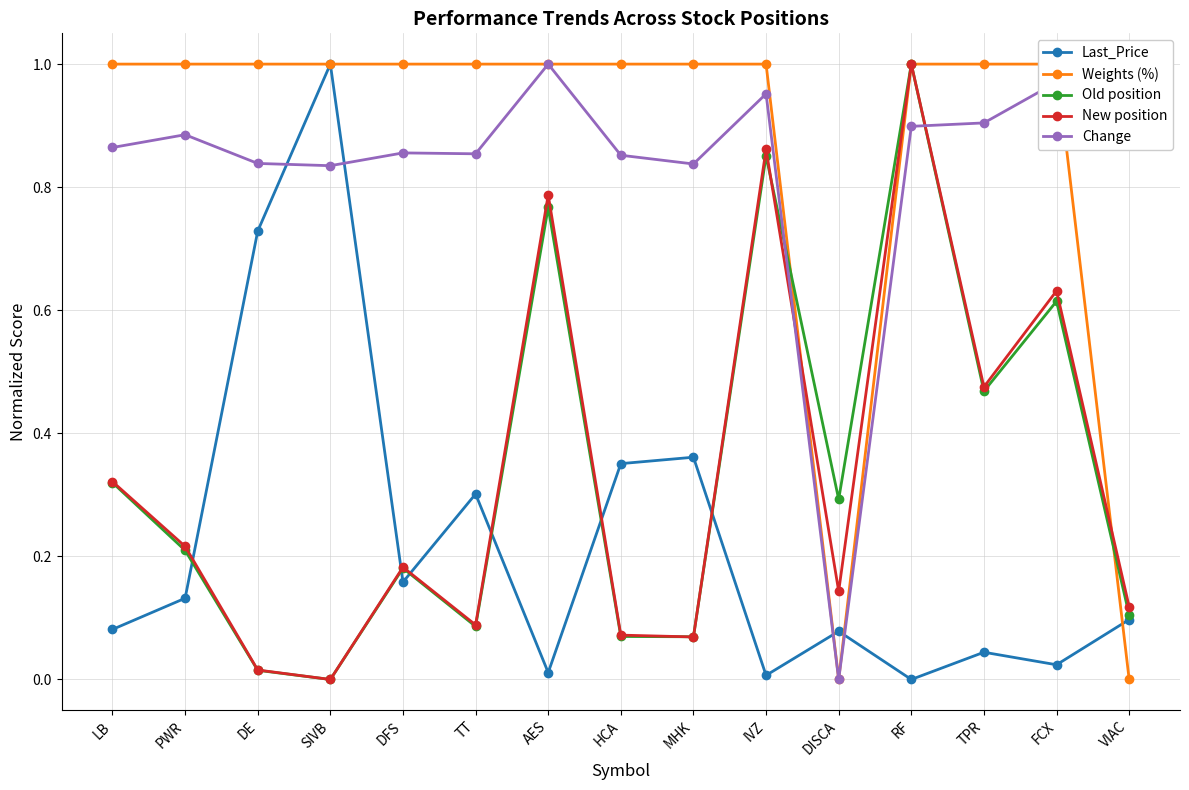

At which label is Old position closest to 0?

SIVB